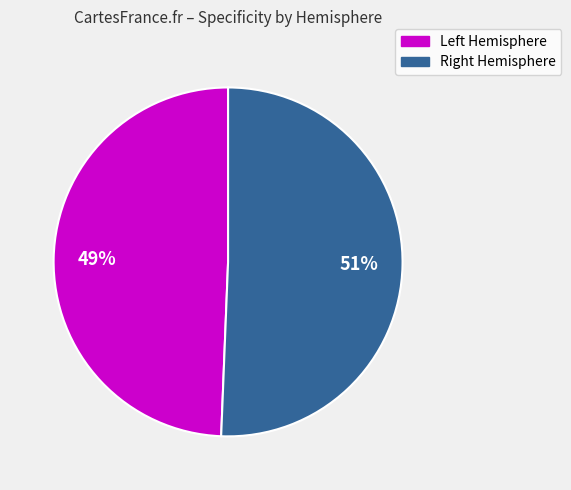

To the nearest percent, what is the average slice percentage?

50%